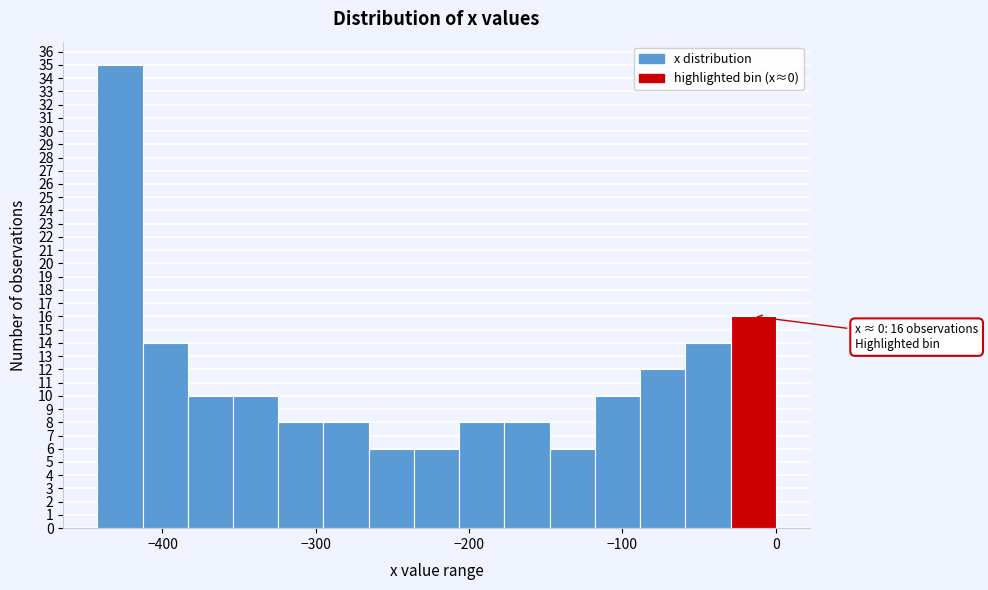

Around what value on the x-axis is the tallest bar? Give the approximate position of its centre, as read against the axis.

-430